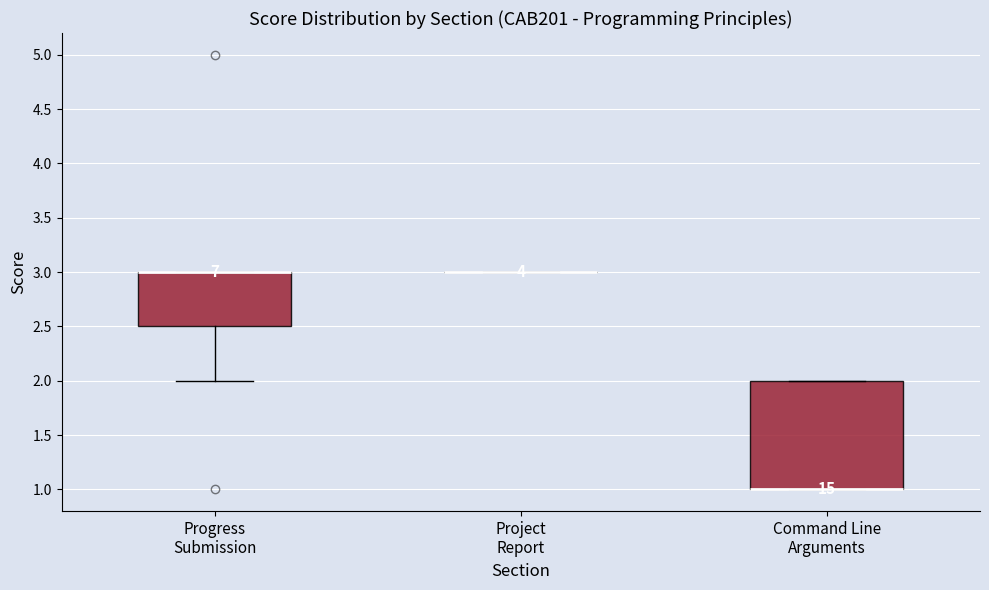

Which box is the tallest, from its lower edge to its upper edge?

Command Line Arguments